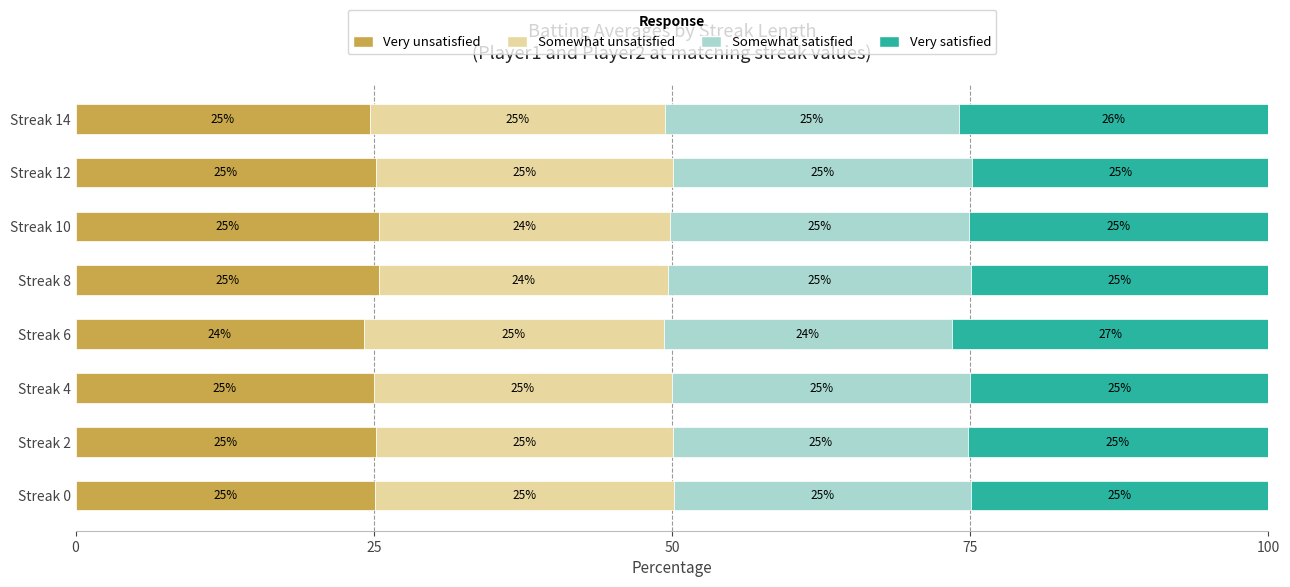

At which label does Very unsatisfied reach its minimum?

Streak 6